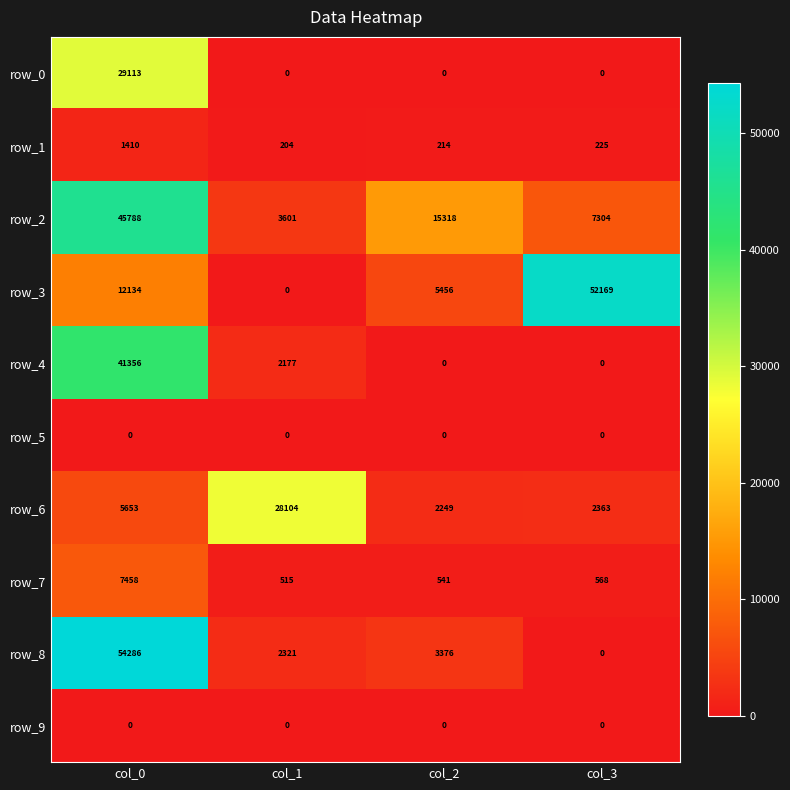

True or false: row_3 has a value of 86563 at col_3.

False